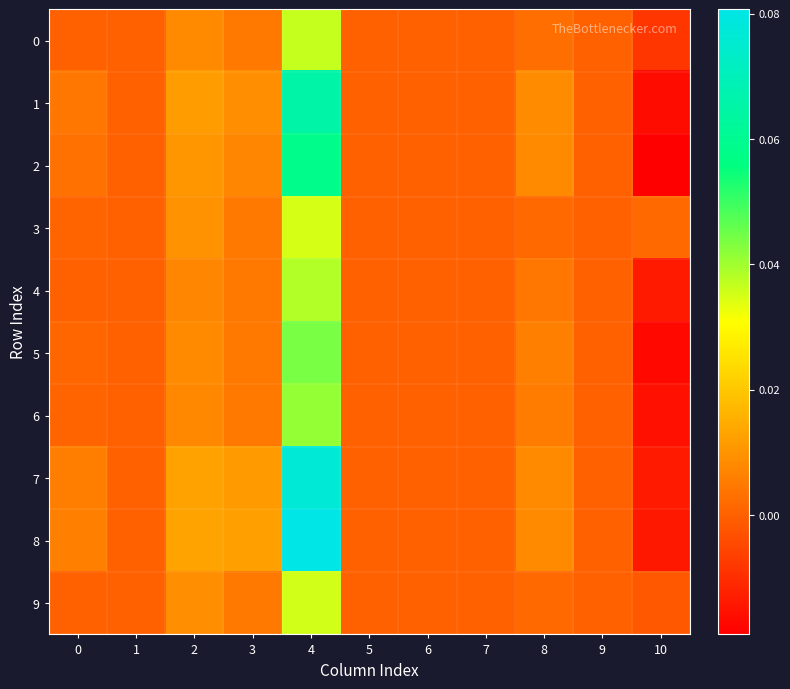

How many data points does each series have?

11